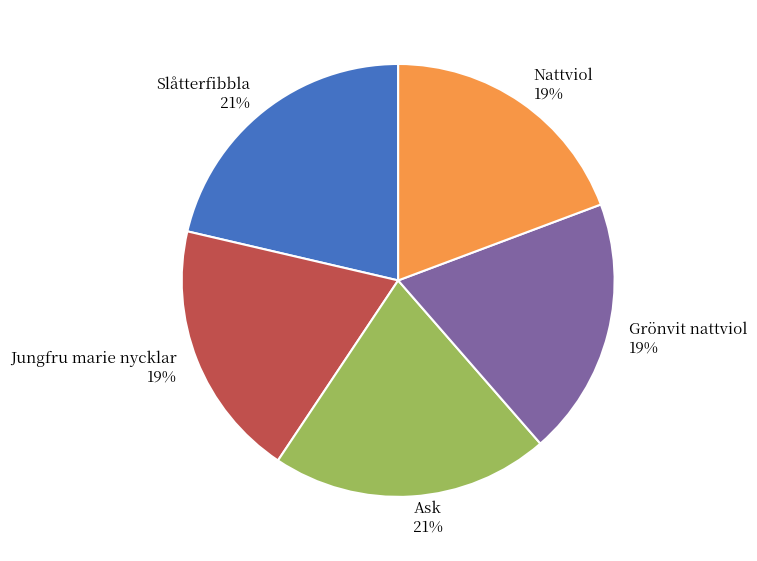

The Ask 21% slice represents 29% of the pie. True or false?

False